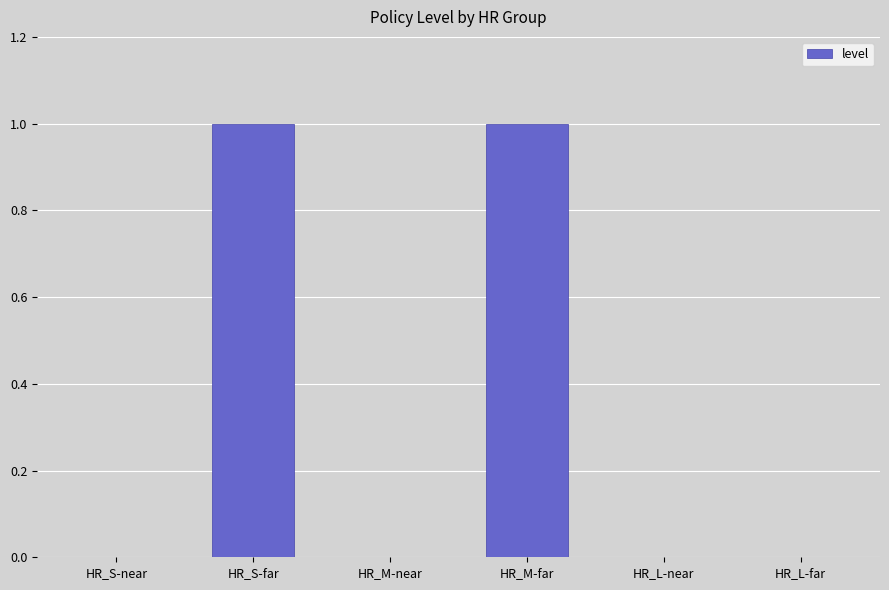

The chart shows a value of 0 at HR_L-near. True or false?

True